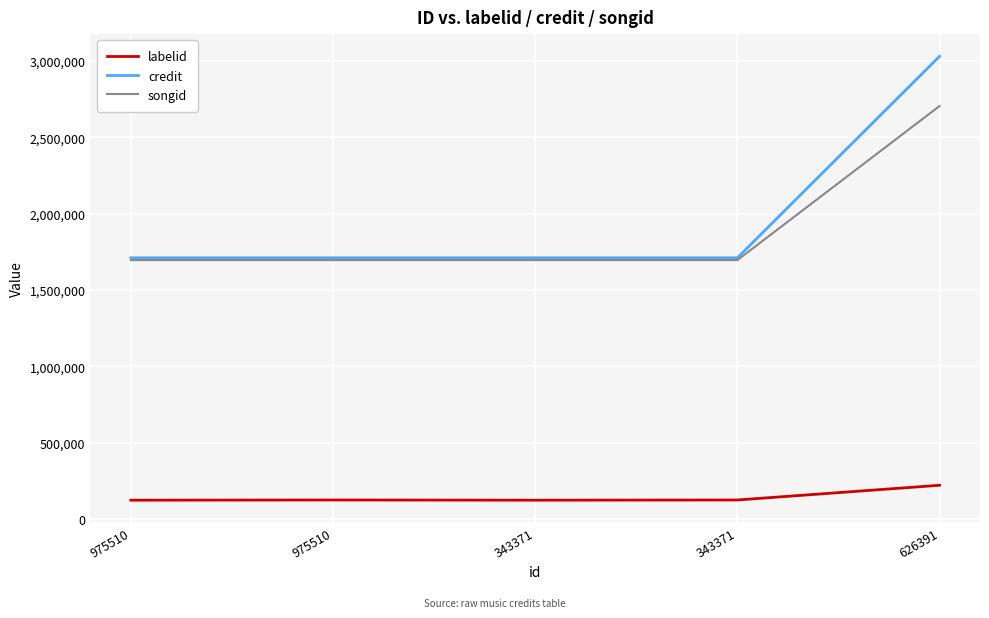

Where is credit nearest to the value 2369718?

975510